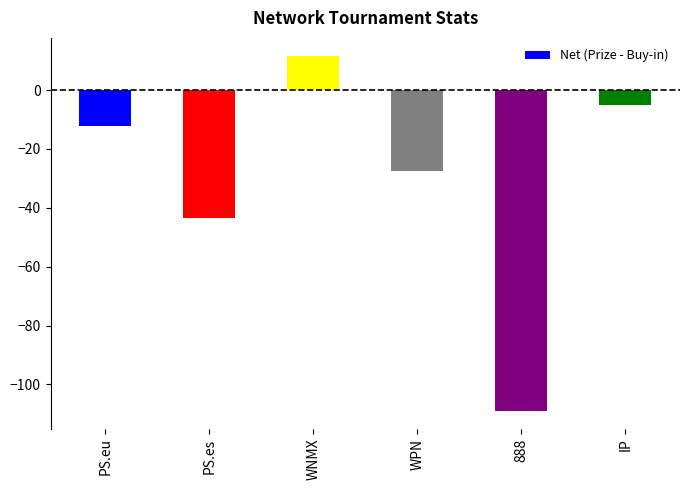

How many positive values are there?

1